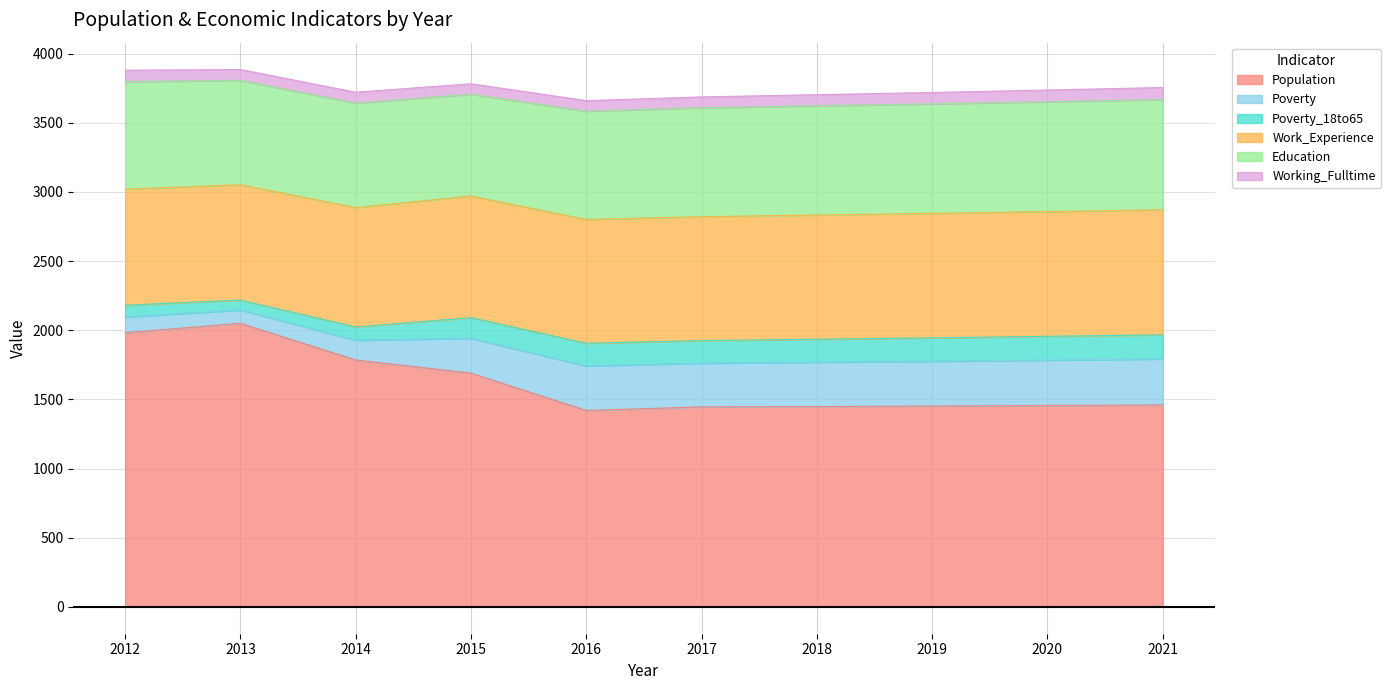

Reading left to right, list all the values displayed in this chart.

Population: 2012=1982	2013=2050	2014=1785	2015=1690	2016=1420	2017=1446	2018=1448	2019=1452	2020=1456	2021=1460
Poverty: 2012=113	2013=97	2014=143	2015=252	2016=322	2017=316	2018=321	2019=324	2020=328	2021=333
Poverty_18to65: 2012=86	2013=71	2014=96	2015=149	2016=164	2017=163	2018=166	2019=169	2020=172	2021=174
Work_Experience: 2012=839	2013=834	2014=863	2015=879	2016=895	2017=896	2018=898	2019=900	2020=902	2021=904
Education: 2012=777	2013=755	2014=755	2015=737	2016=783	2017=788	2018=790	2019=792	2020=794	2021=797
Working_Fulltime: 2012=83	2013=78	2014=79	2015=75	2016=76	2017=78	2018=80	2019=82	2020=85	2021=87